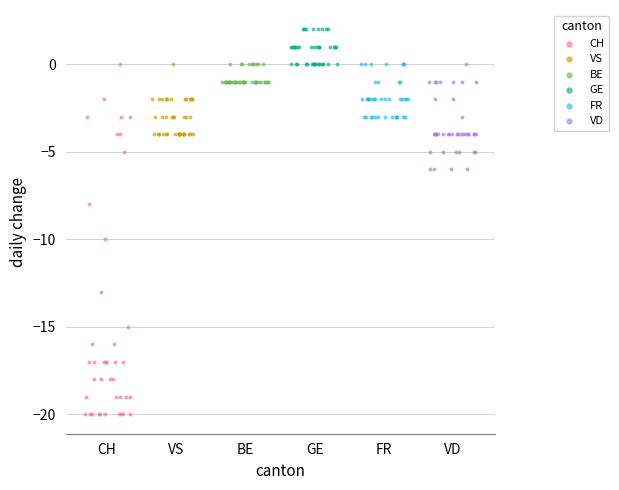

Which series contains the lowest Y value?

CH